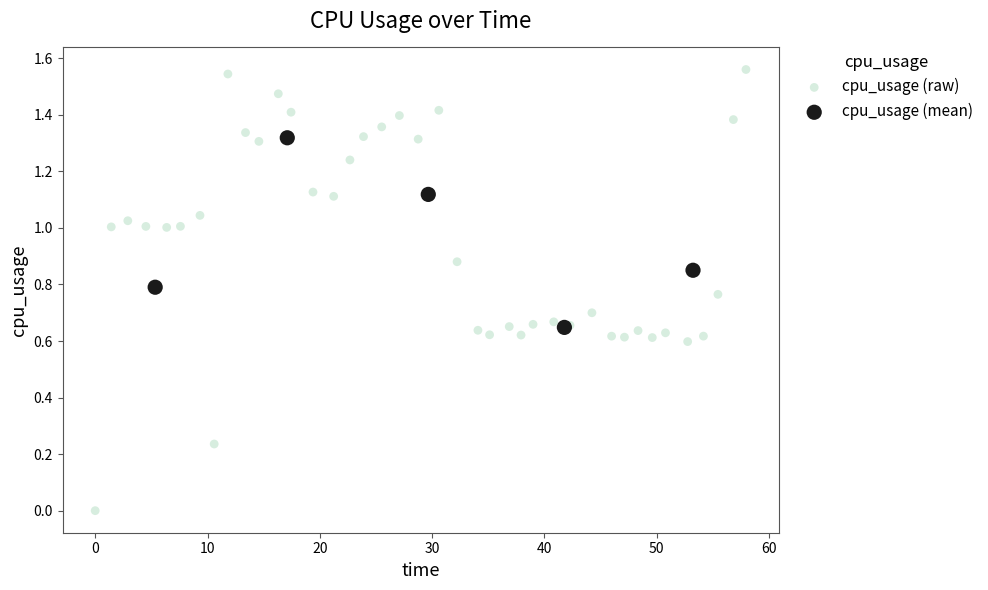

Which series has the widest spread of Y values?

cpu_usage (raw)